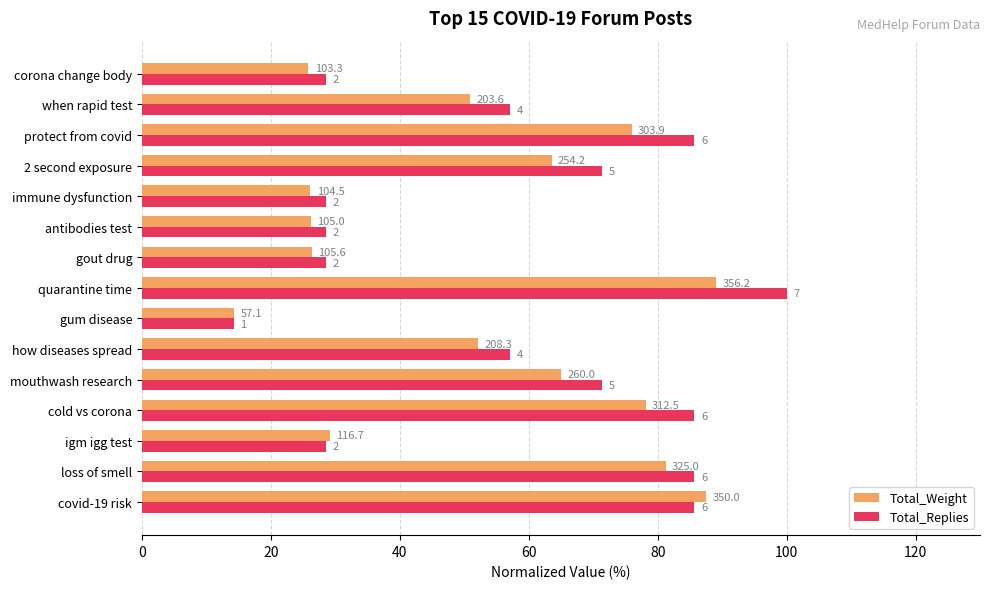

What are all the series names shown in the legend?

Total_Weight, Total_Replies